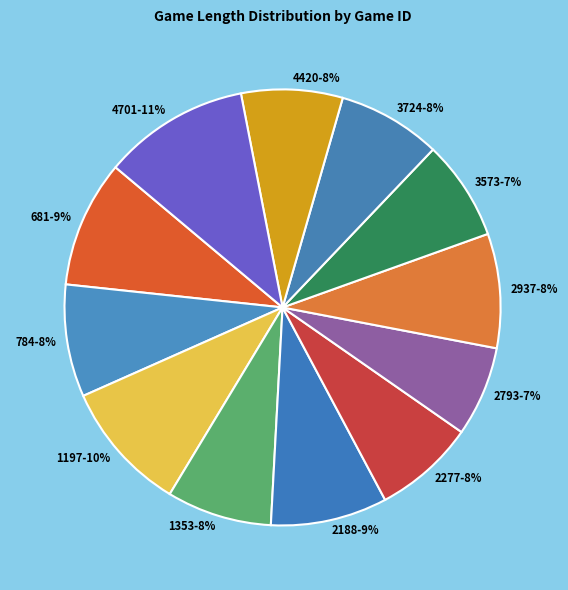

Do 2937 and 2793 together represent more than half of the pie?

No